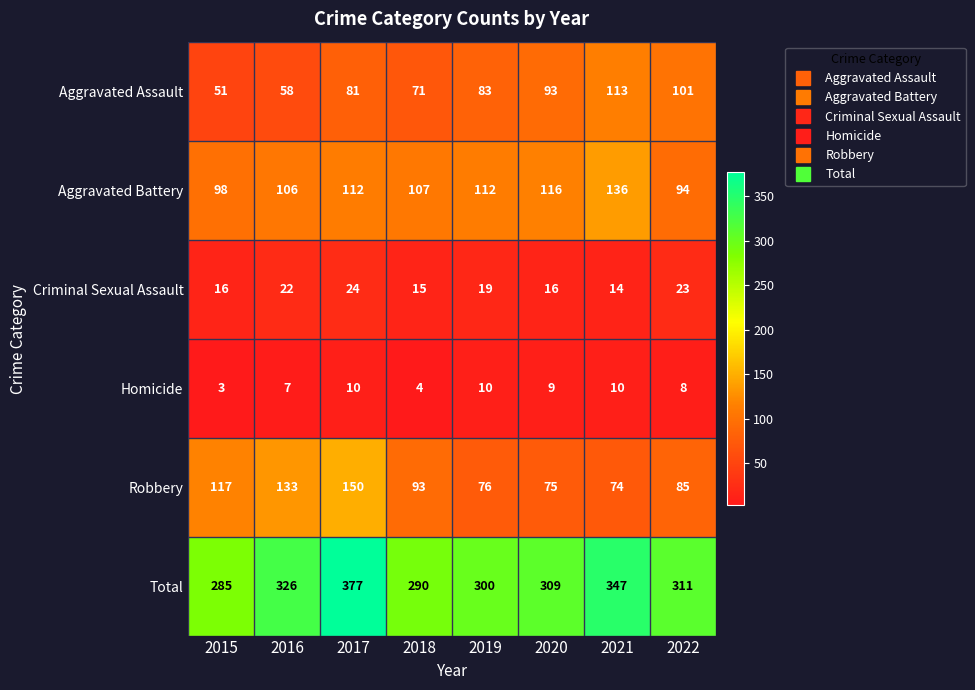

What is the maximum value for Aggravated Assault?

113